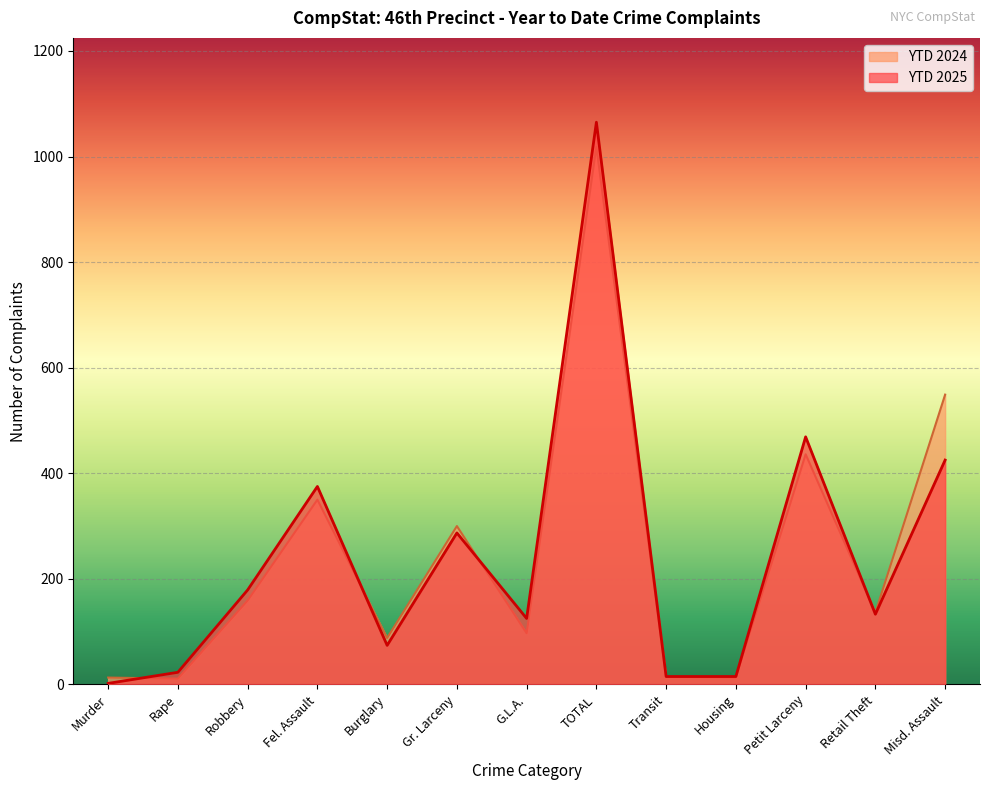

Where is YTD 2024 nearest to the value 514?

Misd. Assault